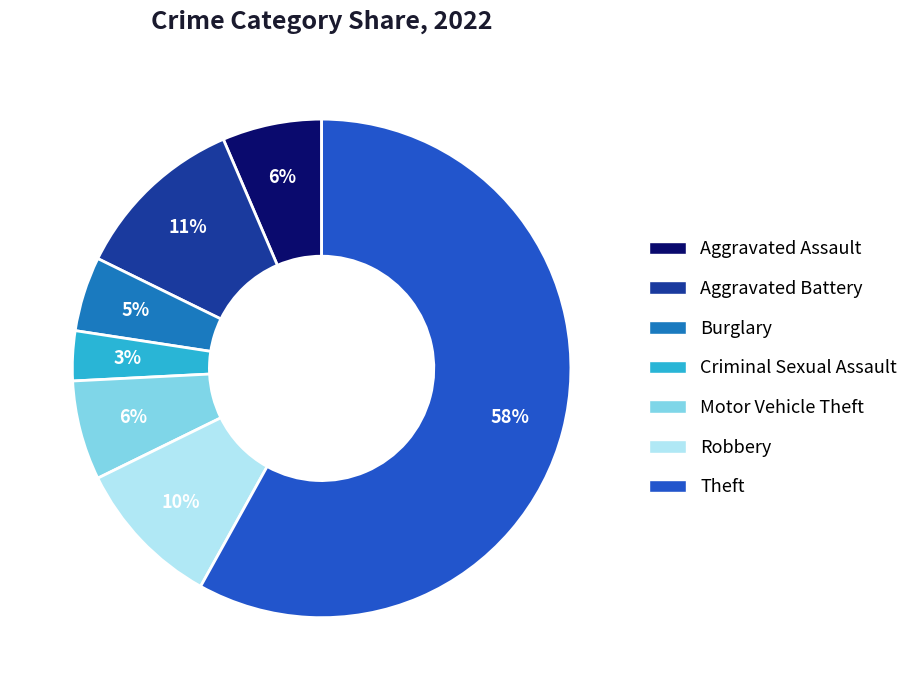

What is the smallest slice in the pie chart?

Criminal Sexual Assault